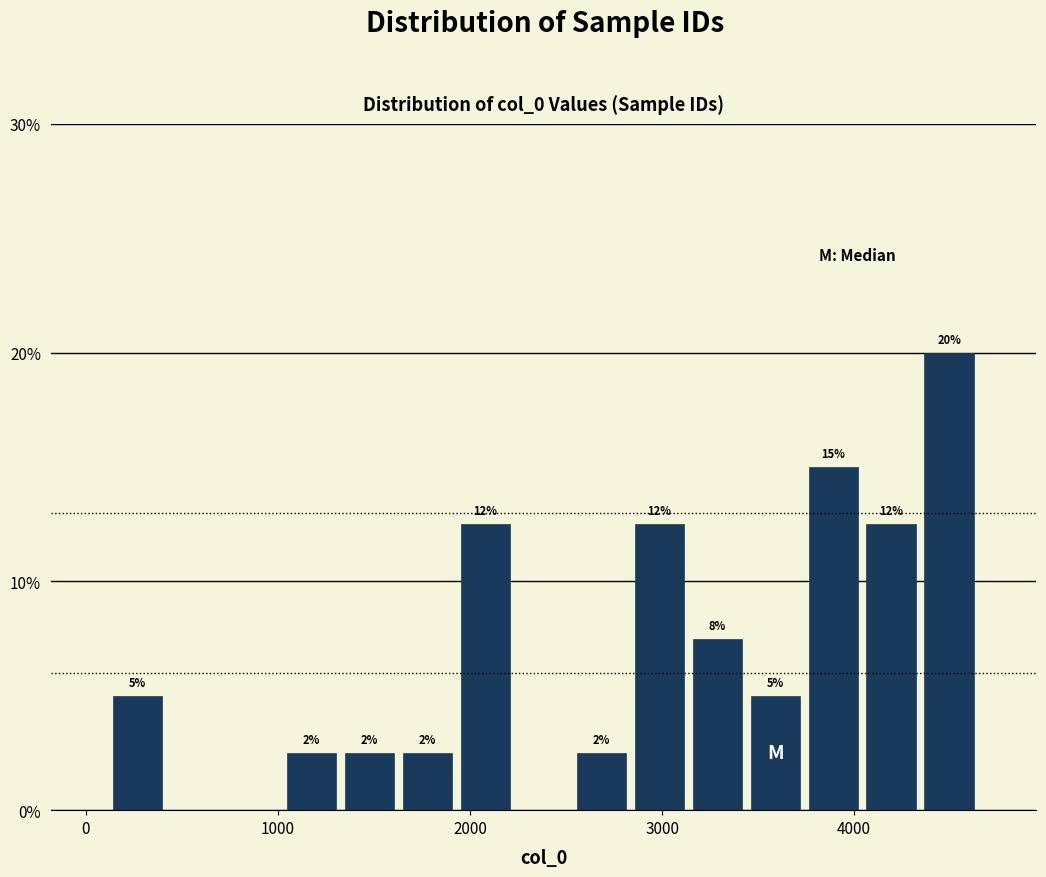

Around what value on the x-axis is the tallest bar? Give the approximate position of its centre, as read against the axis.

4500